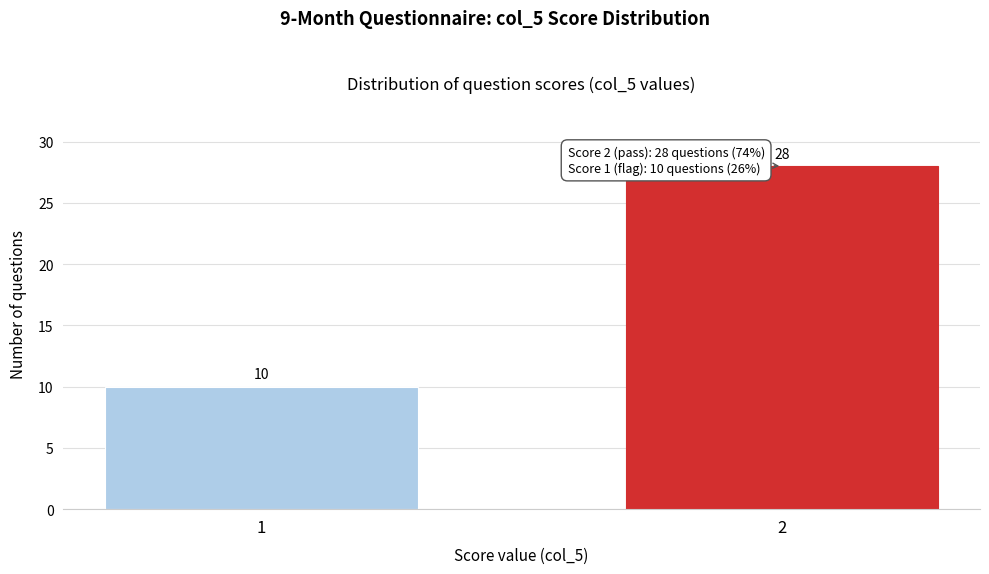

Reading right to left, extract all data points from this chart.

2=28	1=10